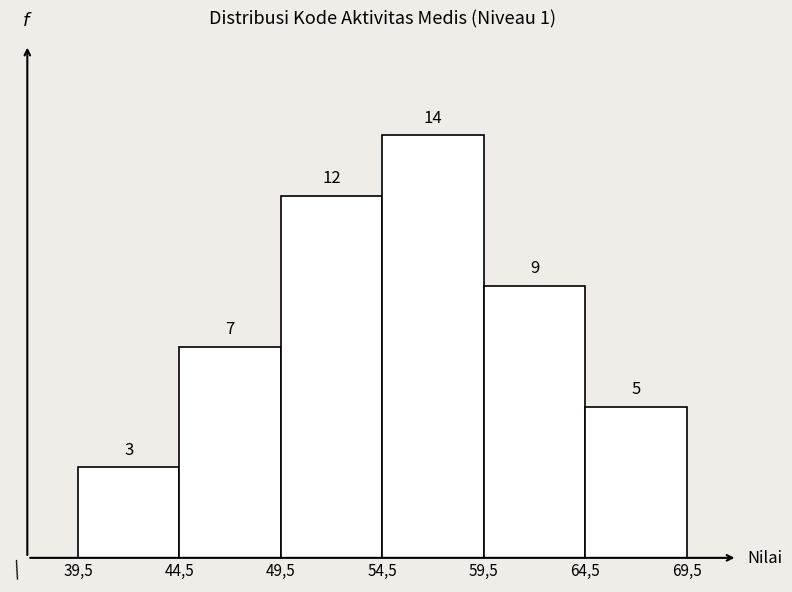

Reading left to right, what are all the values shown in this chart?

3	7	12	14	9	5